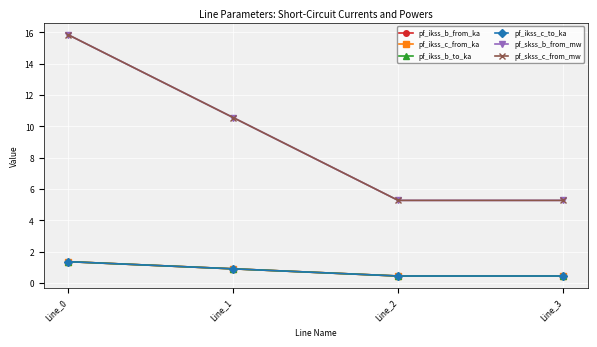

Is it true that pf_ikss_b_to_ka equals 0.5 at Line_2?

True